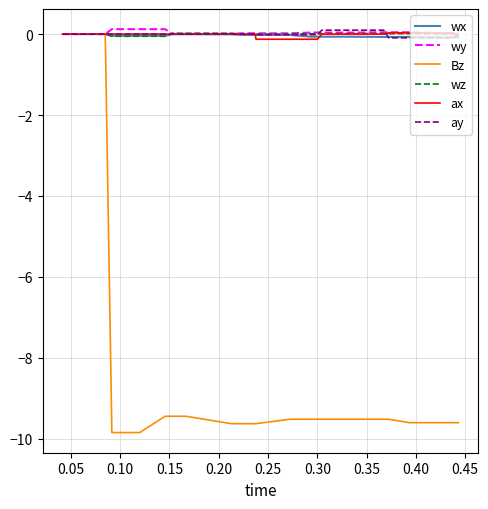

What is the value of the ay point at the 27th from the left?

0.1